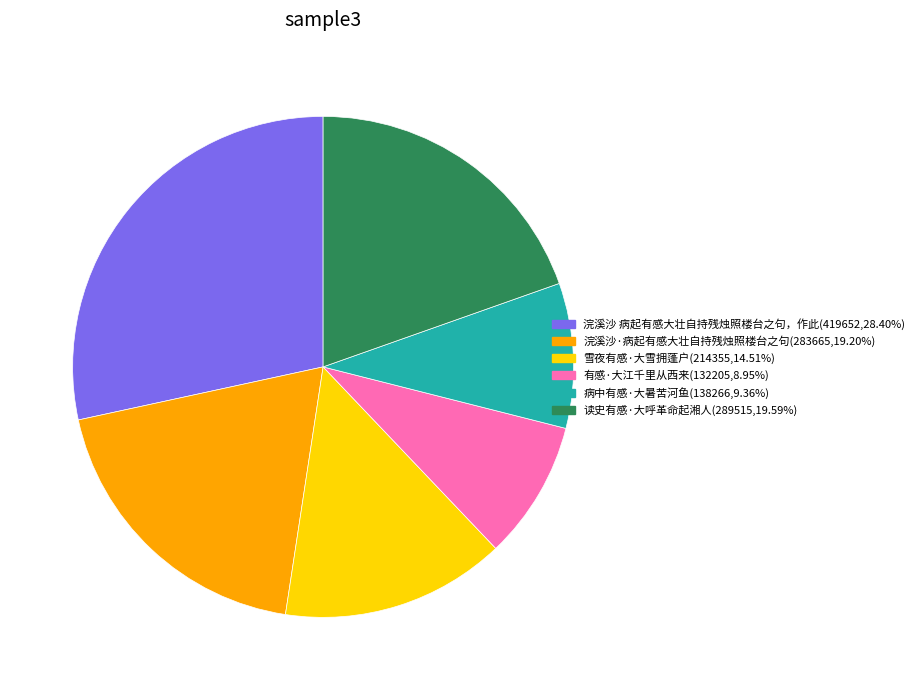

Combined, do 雪夜有感·大雪拥蓬户 and 浣溪沙 病起有感大壮自持残烛照楼台之句，作此 account for over 50%?

No